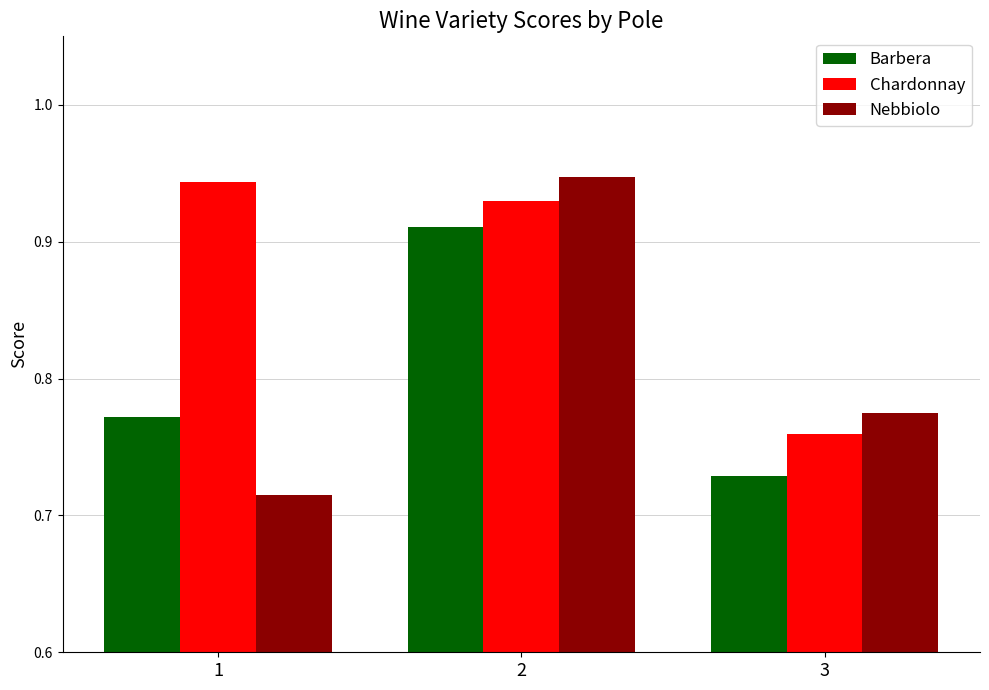

At which label does Chardonnay reach its minimum?

3